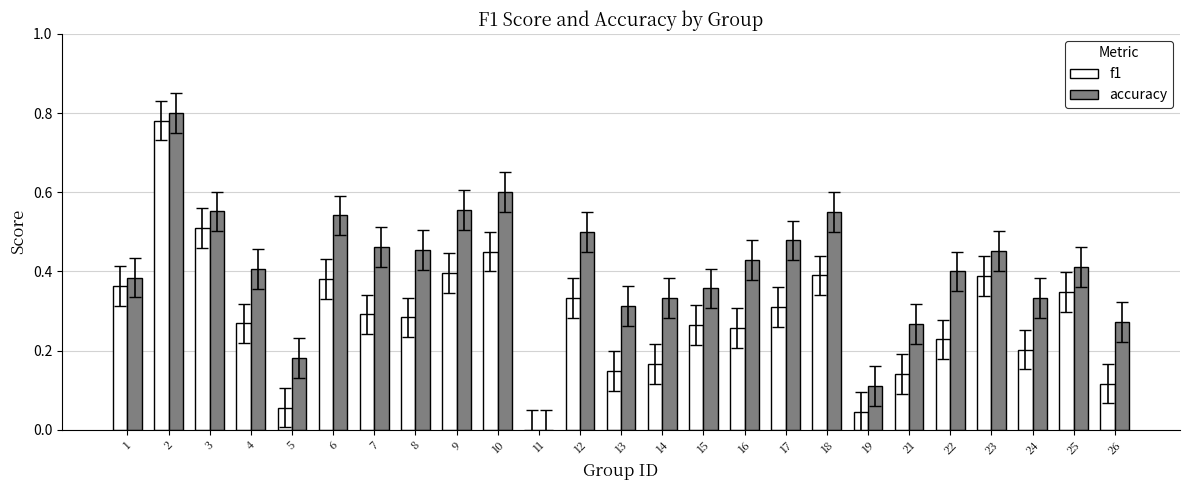

What is the total value across all series at 2?

1.6